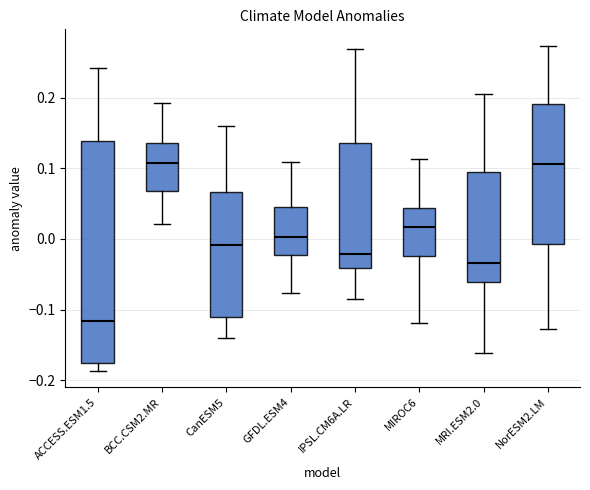

Reading left to right, read every box against the y-axis: the position of its median line, the range the box covers, and the ends of its whiskers. The values are not printed on the chart, so give them approximately, as read against the axis.

ACCESS.ESM1.5: median -0.12, box -0.18 to 0.14, whiskers -0.19 to 0.24
BCC.CSM2.MR: median 0.11, box 0.07 to 0.14, whiskers 0.02 to 0.19
CanESM5: median -0.01, box -0.11 to 0.07, whiskers -0.14 to 0.16
GFDL.ESM4: median 0.00, box -0.02 to 0.04, whiskers -0.08 to 0.11
IPSL.CM6A.LR: median -0.02, box -0.04 to 0.14, whiskers -0.09 to 0.27
MIROC6: median 0.02, box -0.02 to 0.04, whiskers -0.12 to 0.11
MRI.ESM2.0: median -0.03, box -0.06 to 0.09, whiskers -0.16 to 0.20
NorESM2.LM: median 0.11, box -0.01 to 0.19, whiskers -0.13 to 0.27